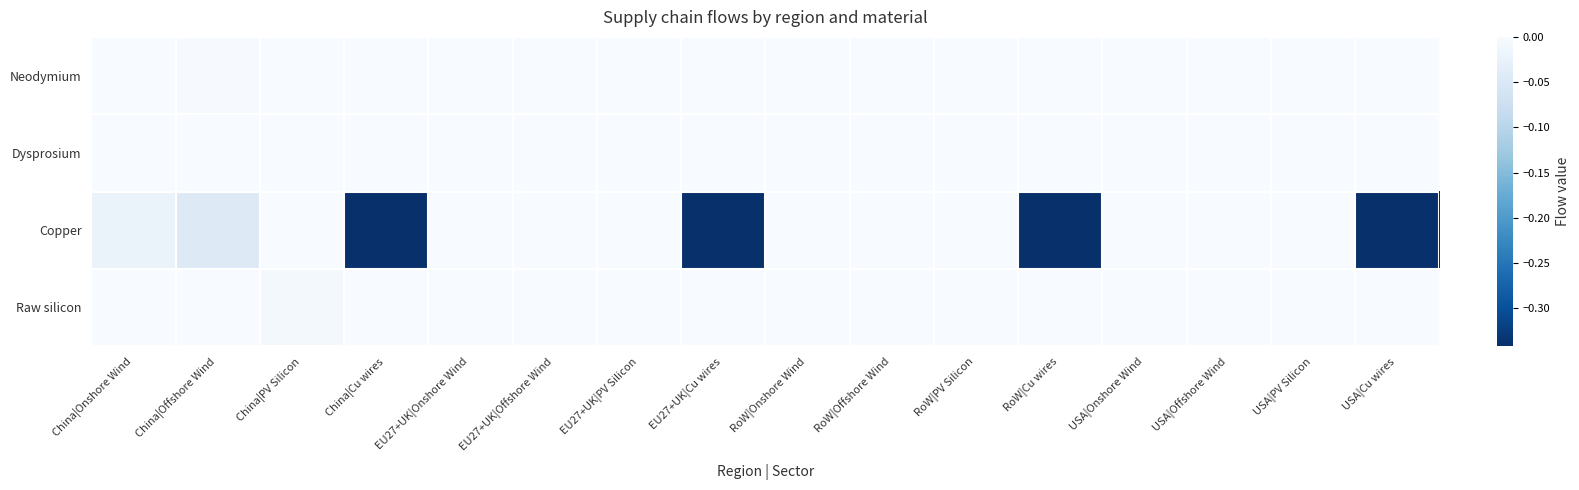

Reading right to left, what are all the values shown in this chart?

Neodymium: USA|Cu wires=0.0	USA|PV Silicon=0.0	USA|Offshore Wind=0.0	USA|Onshore Wind=0.0	RoW|Cu wires=0.0	RoW|PV Silicon=0.0	RoW|Offshore Wind=0.0	RoW|Onshore Wind=0.0	EU27+UK|Cu wires=0.0	EU27+UK|PV Silicon=0.0	EU27+UK|Offshore Wind=0.0	EU27+UK|Onshore Wind=0.0	China|Cu wires=0.0	China|PV Silicon=0.0	China|Offshore Wind=-0.0	China|Onshore Wind=0.0
Dysprosium: USA|Cu wires=0.0	USA|PV Silicon=0.0	USA|Offshore Wind=0.0	USA|Onshore Wind=0.0	RoW|Cu wires=0.0	RoW|PV Silicon=0.0	RoW|Offshore Wind=0.0	RoW|Onshore Wind=0.0	EU27+UK|Cu wires=0.0	EU27+UK|PV Silicon=0.0	EU27+UK|Offshore Wind=0.0	EU27+UK|Onshore Wind=0.0	China|Cu wires=0.0	China|PV Silicon=0.0	China|Offshore Wind=-0.0	China|Onshore Wind=0.0
Copper: USA|Cu wires=-0.3	USA|PV Silicon=0.0	USA|Offshore Wind=0.0	USA|Onshore Wind=0.0	RoW|Cu wires=-0.3	RoW|PV Silicon=0.0	RoW|Offshore Wind=0.0	RoW|Onshore Wind=0.0	EU27+UK|Cu wires=-0.3	EU27+UK|PV Silicon=0.0	EU27+UK|Offshore Wind=0.0	EU27+UK|Onshore Wind=0.0	China|Cu wires=-0.3	China|PV Silicon=0.0	China|Offshore Wind=-0.0	China|Onshore Wind=-0.0
Raw silicon: USA|Cu wires=0.0	USA|PV Silicon=-0.0	USA|Offshore Wind=0.0	USA|Onshore Wind=0.0	RoW|Cu wires=0.0	RoW|PV Silicon=-0.0	RoW|Offshore Wind=0.0	RoW|Onshore Wind=0.0	EU27+UK|Cu wires=0.0	EU27+UK|PV Silicon=-0.0	EU27+UK|Offshore Wind=0.0	EU27+UK|Onshore Wind=0.0	China|Cu wires=0.0	China|PV Silicon=-0.0	China|Offshore Wind=0.0	China|Onshore Wind=0.0